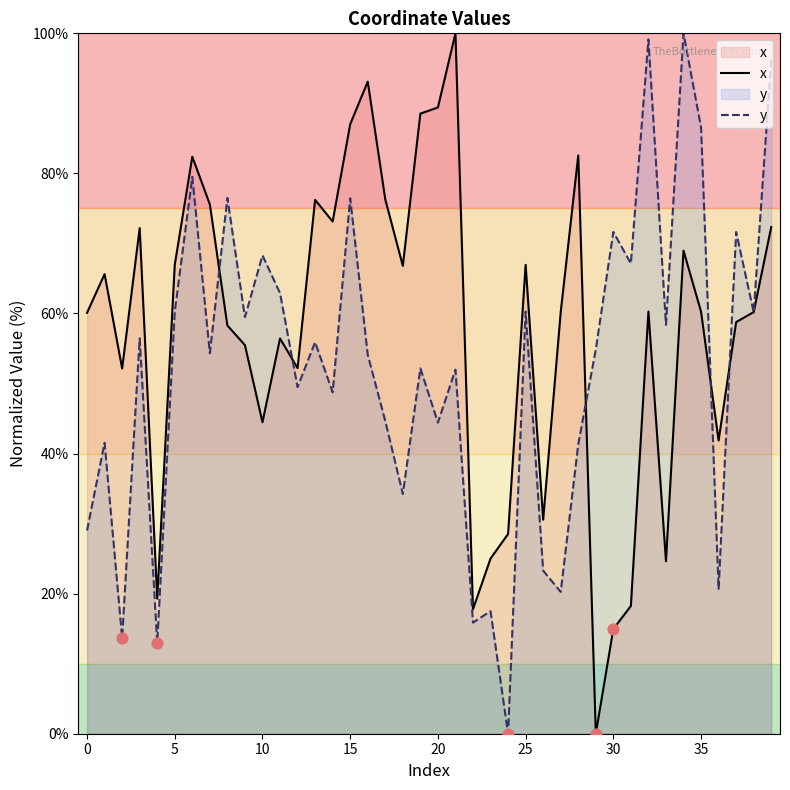

At which category is the sum across all series the highest?

34